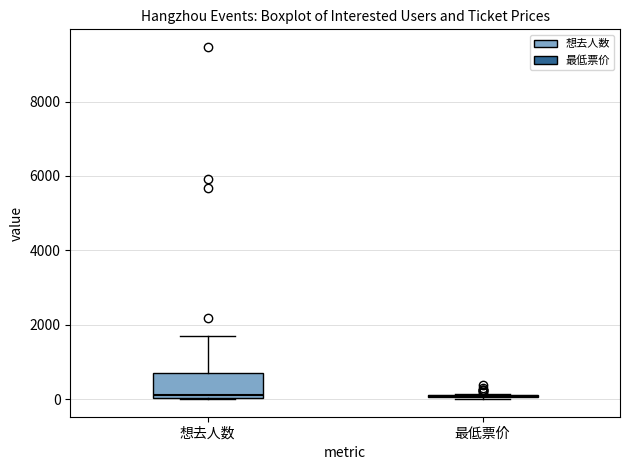

Reading left to right, transcribe this box plot: for each box, give where its median line is, the range the box spans, and where its two whiskers end, as read against the y-axis. The values are not printed on the chart, so give them approximately, as read against the axis.

想去人数: median 200, box 0 to 800, whiskers 0 to 1600
最低票价: box collapsed to a line at 0, whiskers 0 to 200